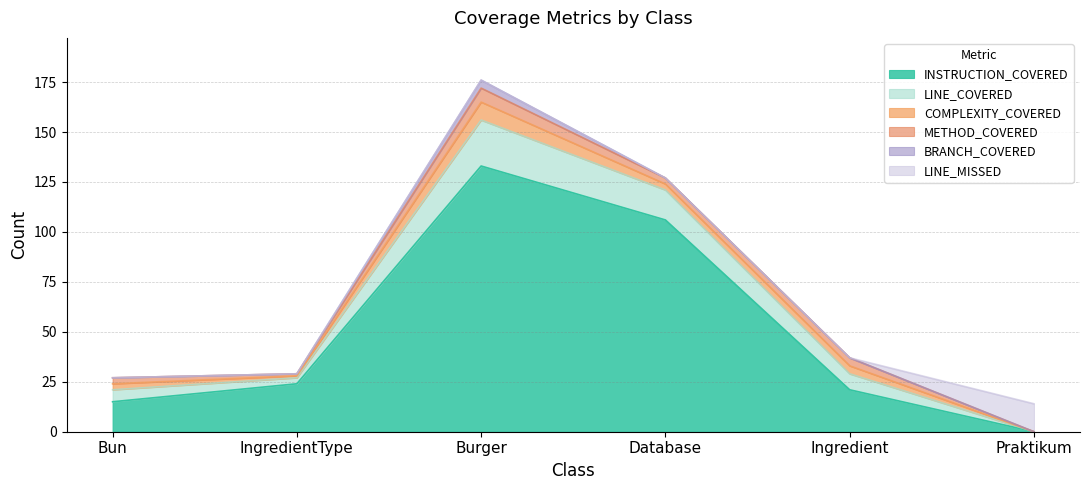

True or false: BRANCH_COVERED and LINE_COVERED intersect in this chart.

False